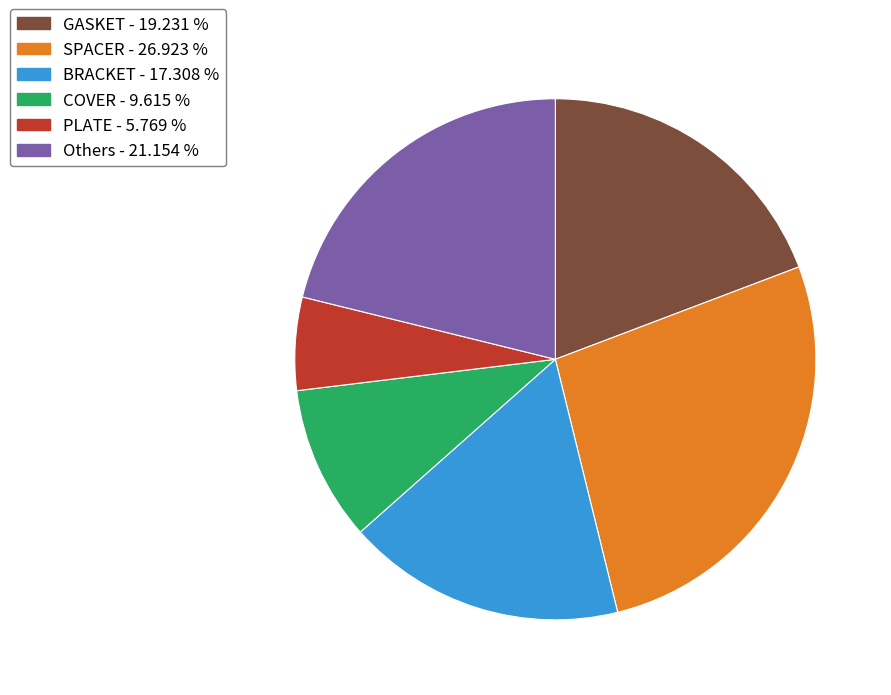

Is there a majority slice in this chart?

No